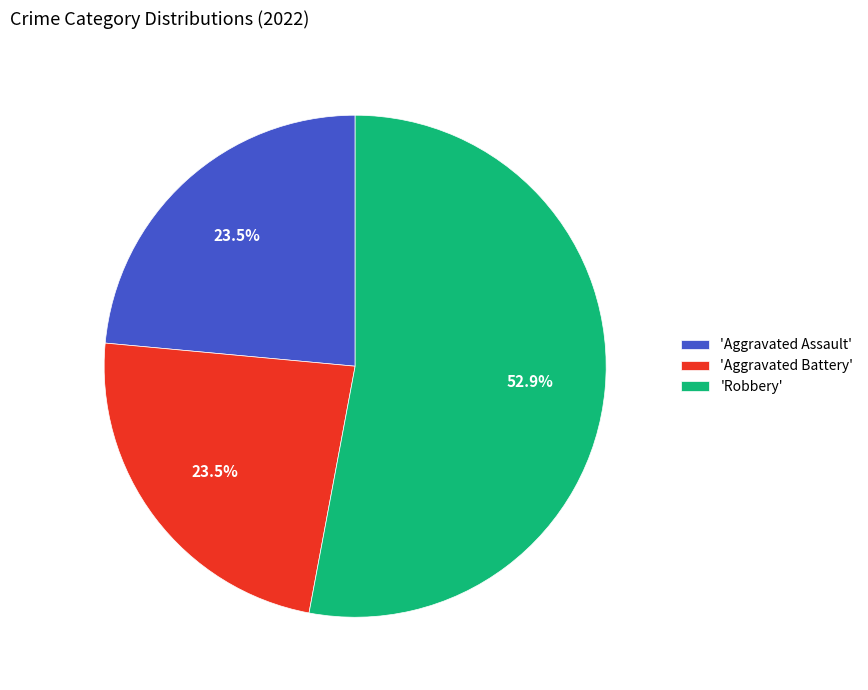

Is there a majority slice in this chart?

Yes